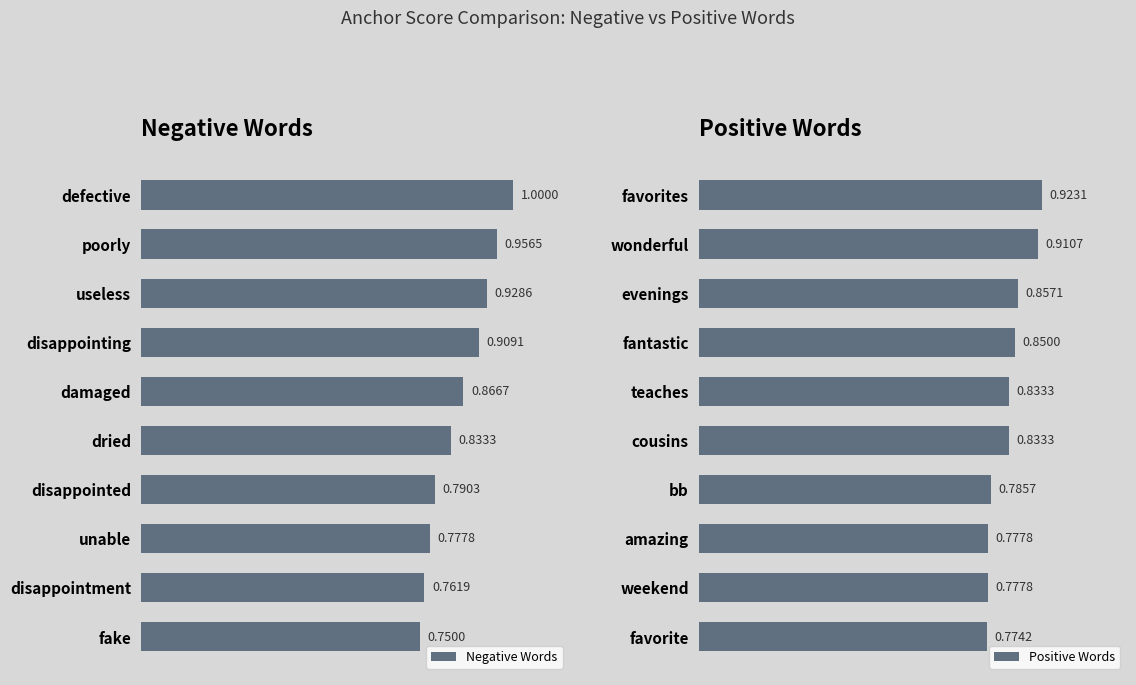

At which label does Negative Words reach its minimum?

fake